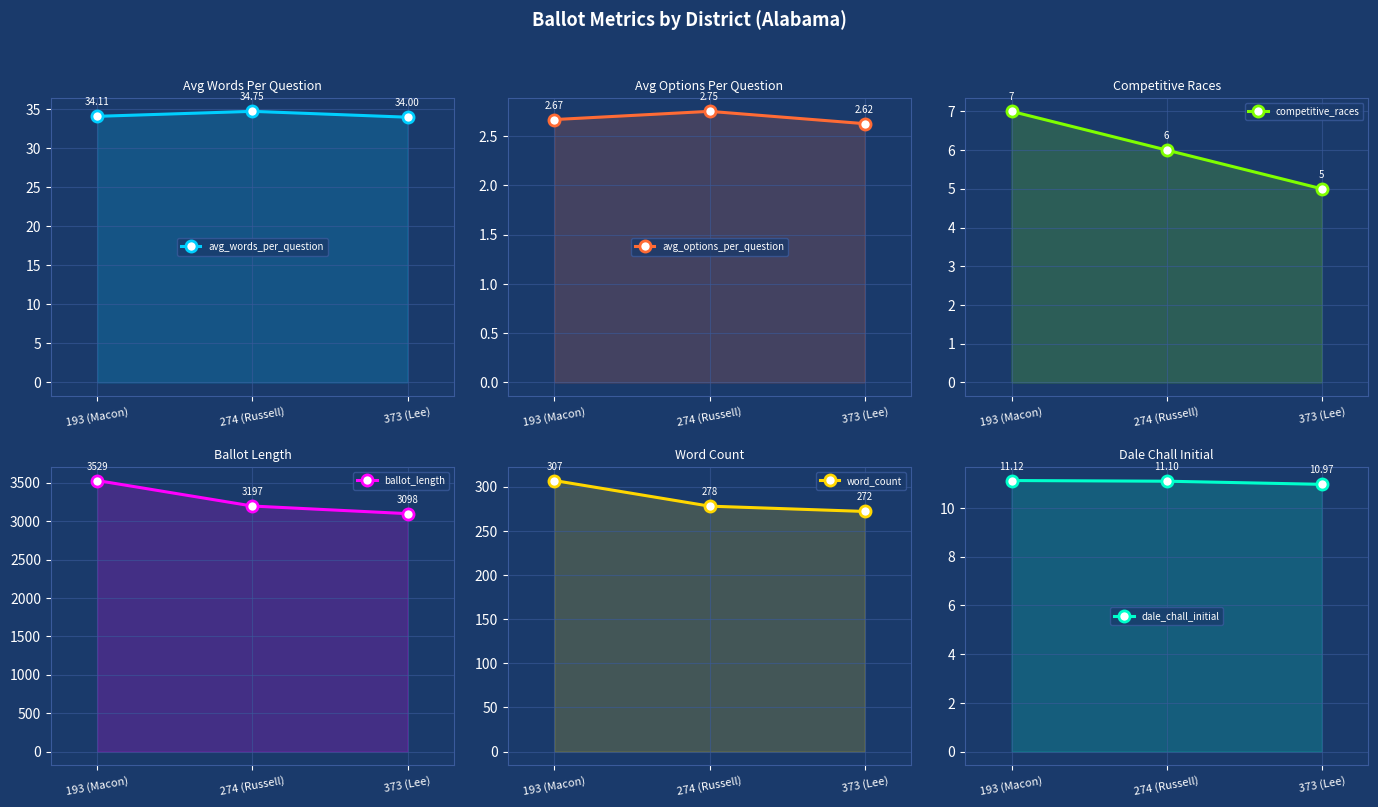

Count the avg_options_per_question values in the range 2 to 3.

3